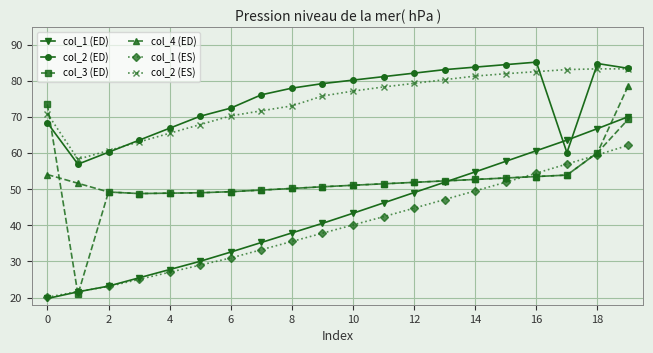

What is the value of the col_1 (ES) point at the 16th from the left?

51.9